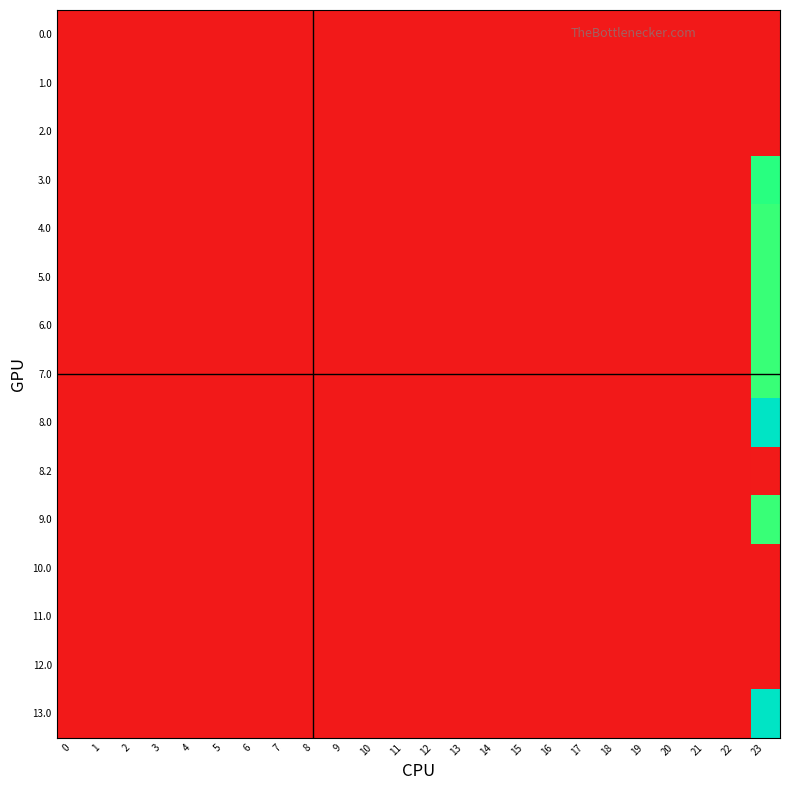

Which has a higher value, 15 or 0?

15